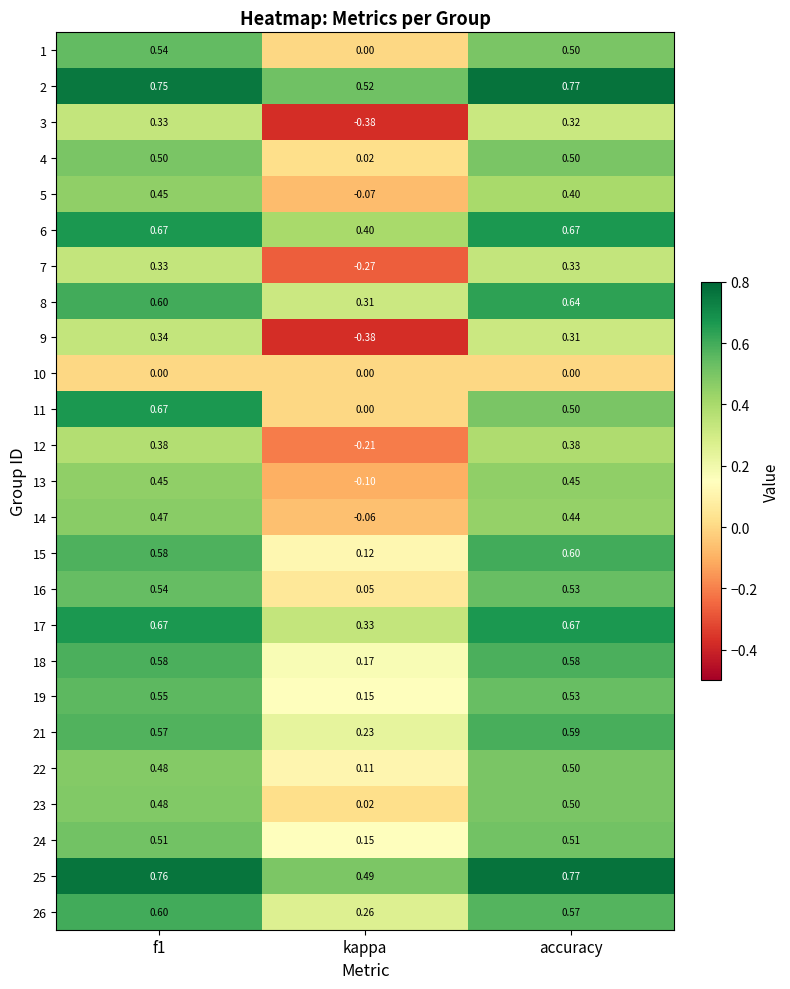

Where is 21 nearest to the value 0?

kappa